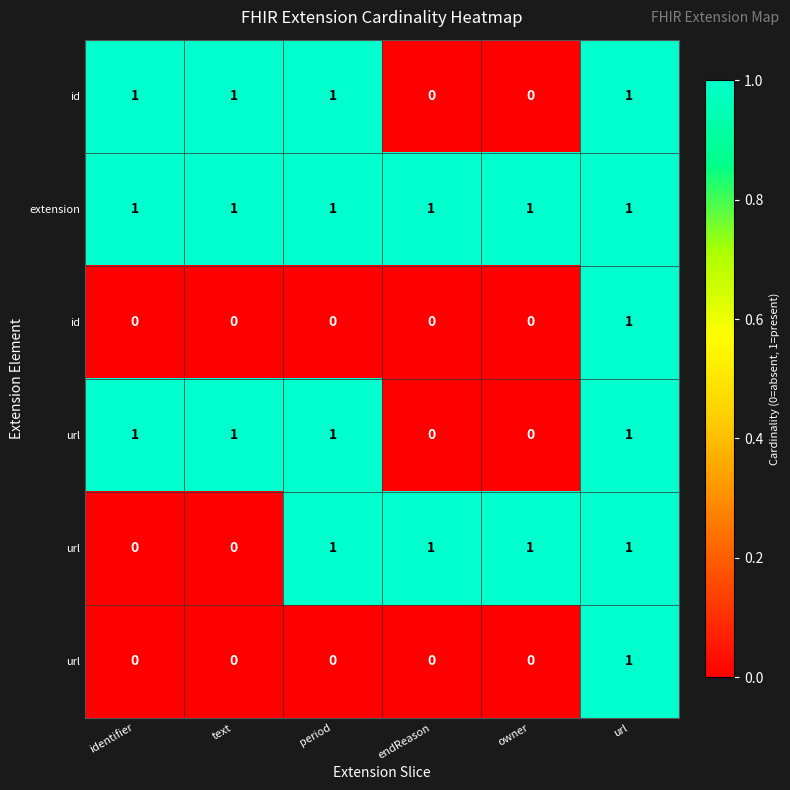

At how many categories does at least one series exceed 0?

6